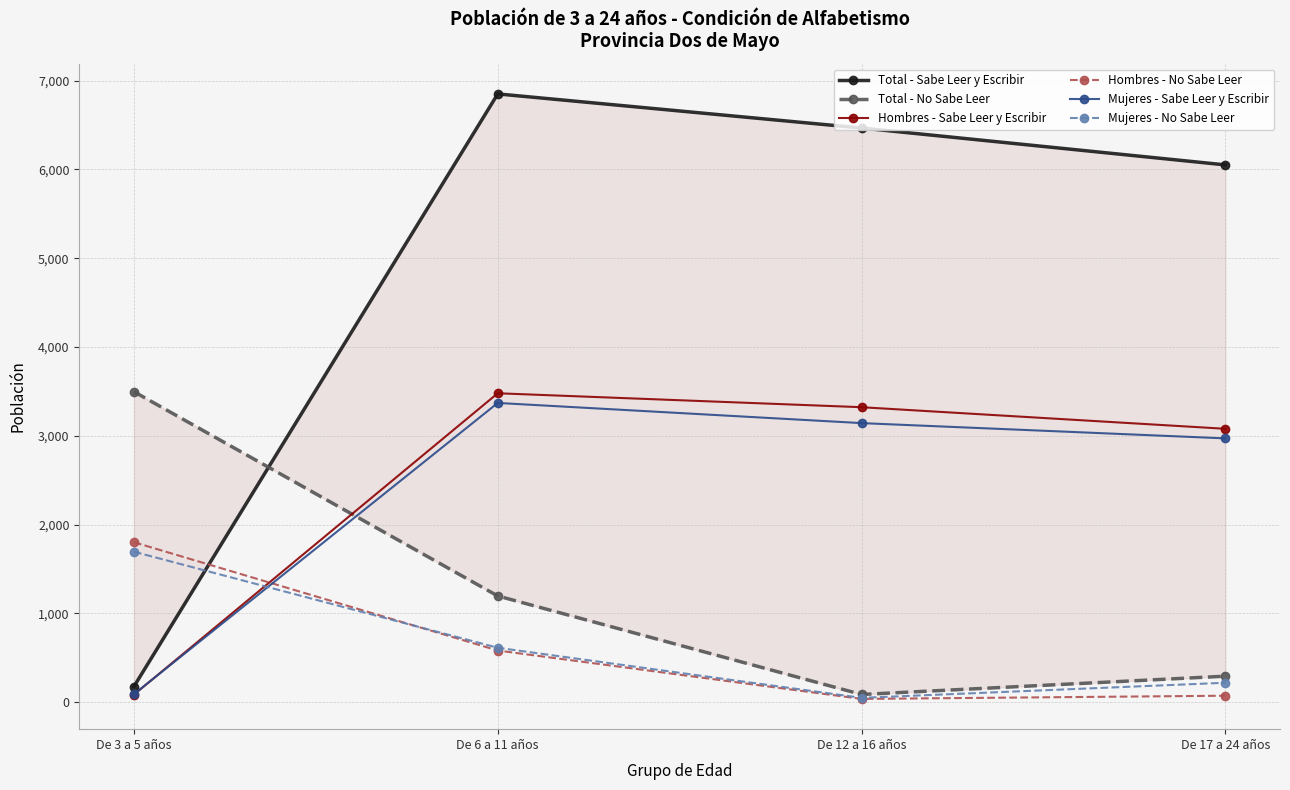

True or false: Mujeres - Sabe Leer y Escribir has more than 0 interior local peaks.

True